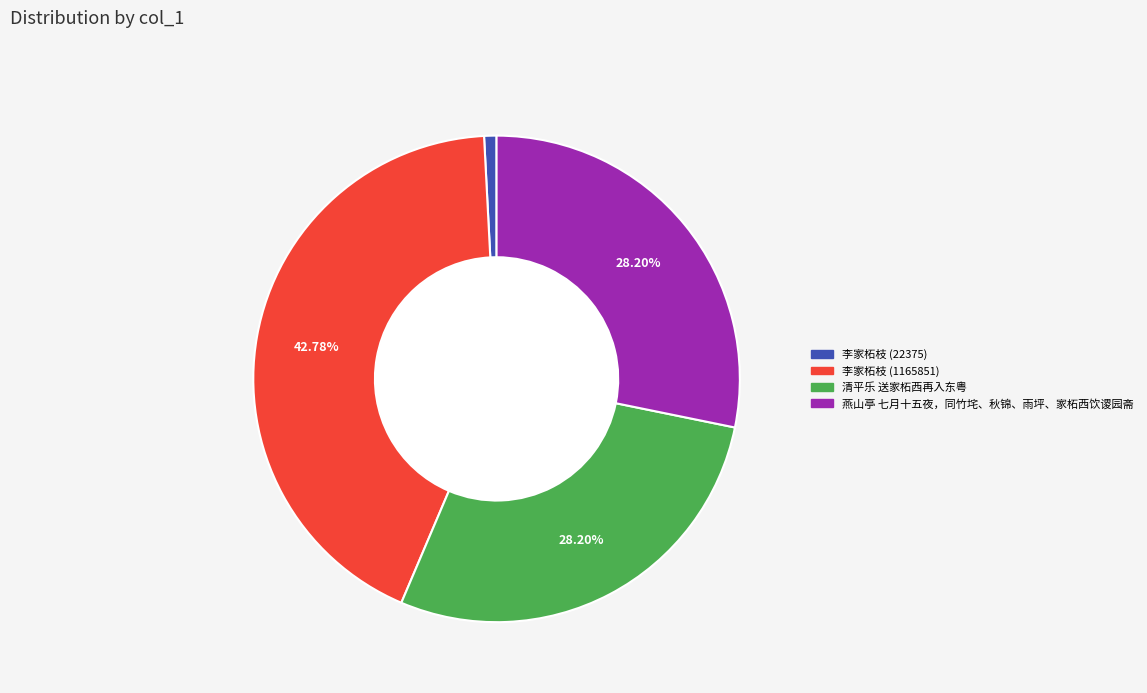

To the nearest percent, what percentage of the pie is 清平乐 送家柘西再入东粤?

28%